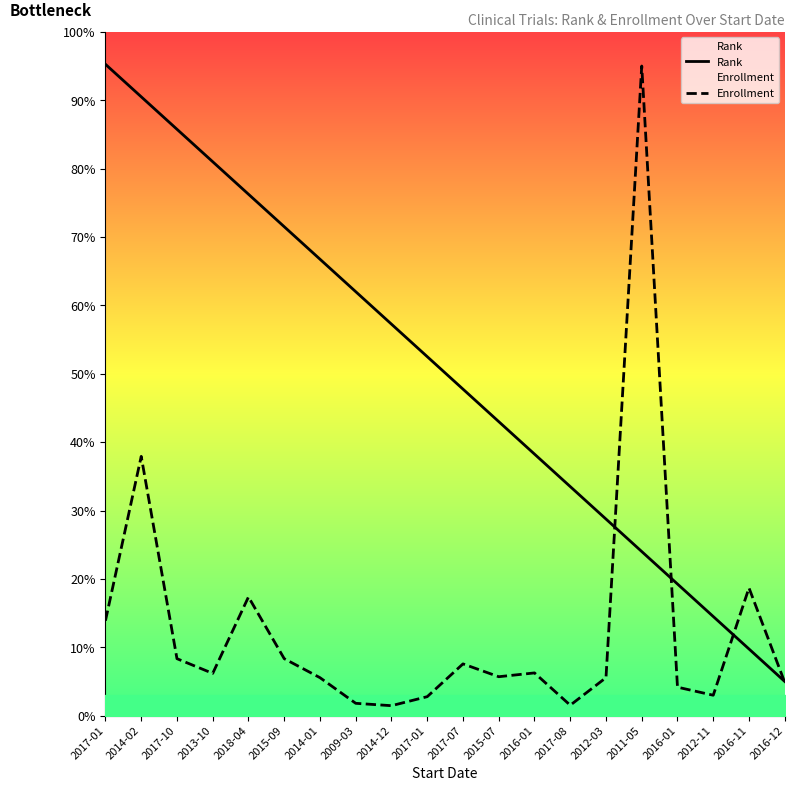

Does the chart display data point markers on the line(s)?

No